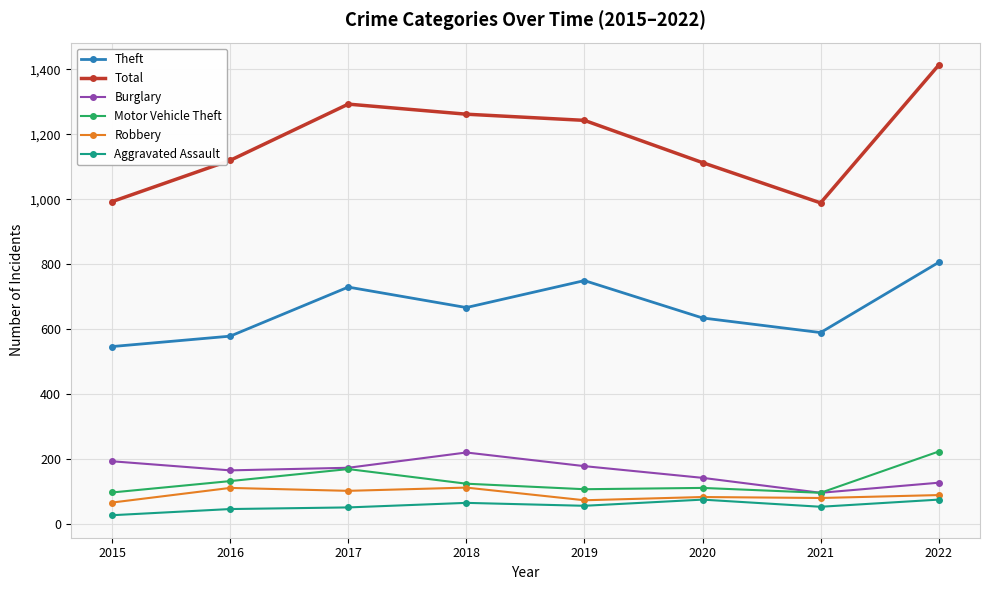

How many series are shown in this chart?

6